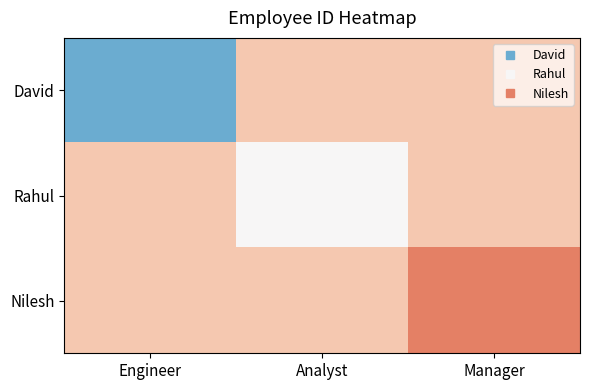

Rank the series by their average value, from highest to lowest.

David, Rahul, Nilesh